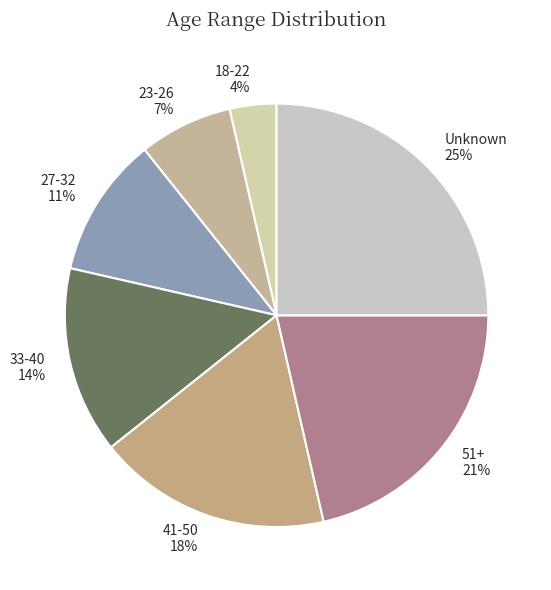

Is it true that 18-22 is 4% of the pie?

True